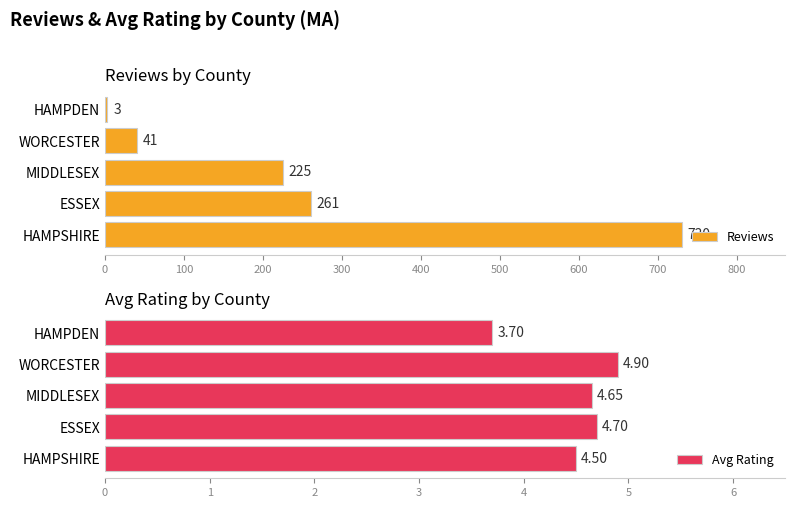

What is the difference between the second highest and second lowest values in the Reviews series?

220